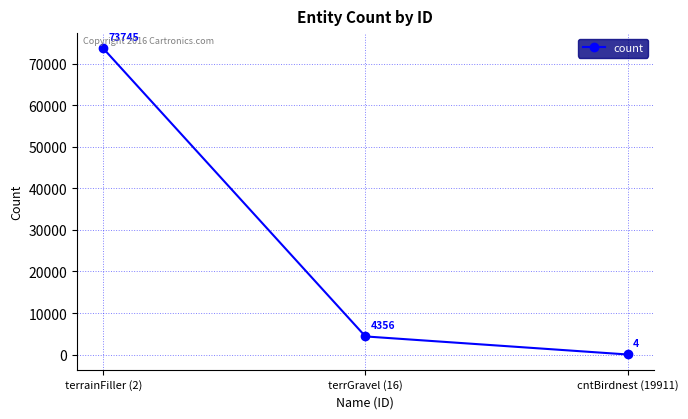

What is the sum of all values?

78105